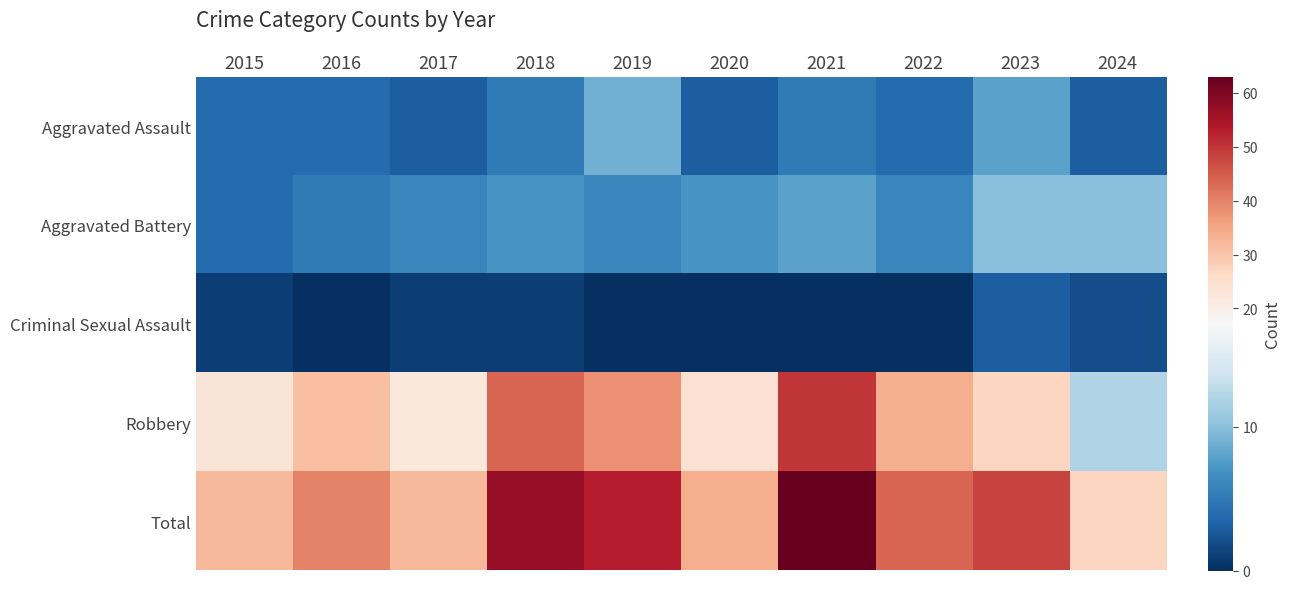

Reading left to right, what are all the values shown in this chart?

Aggravated Assault: 2015=4	2016=4	2017=3	2018=5	2019=9	2020=3	2021=5	2022=4	2023=8	2024=3
Aggravated Battery: 2015=4	2016=5	2017=6	2018=7	2019=6	2020=7	2021=8	2022=6	2023=10	2024=10
Criminal Sexual Assault: 2015=1	2016=0	2017=1	2018=1	2019=0	2020=0	2021=0	2022=0	2023=3	2024=2
Robbery: 2015=23	2016=31	2017=22	2018=44	2019=38	2020=24	2021=50	2022=34	2023=27	2024=12
Total: 2015=32	2016=40	2017=32	2018=57	2019=53	2020=34	2021=63	2022=44	2023=48	2024=27